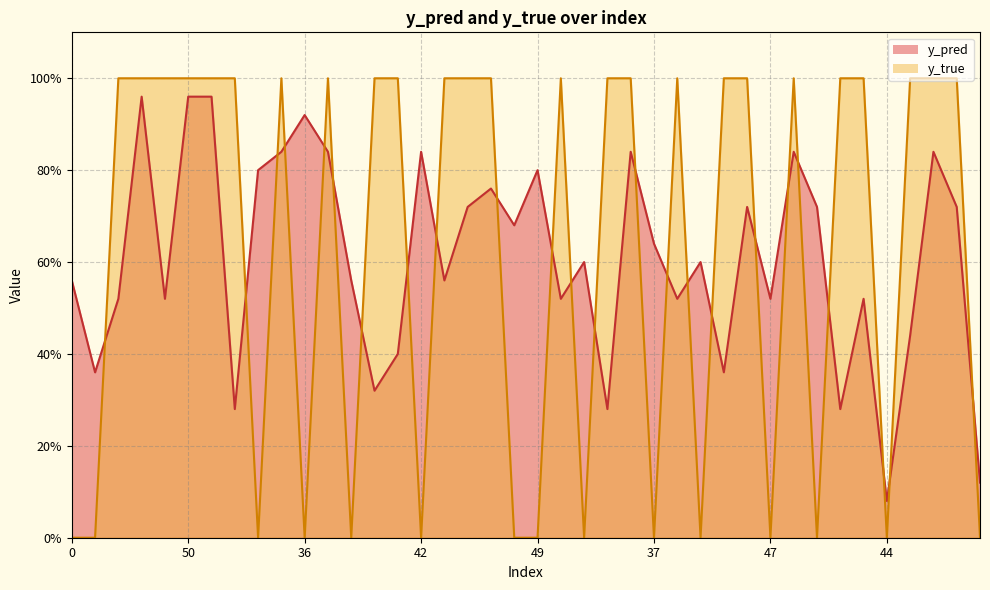

Reading left to right, list all the values displayed in this chart.

y_pred: 0.6	0.4	0.5	1.0	0.5	1.0	1.0	0.3	0.8	0.8	0.9	0.8	0.6	0.3	0.4	0.8	0.6	0.7	0.8	0.7	0.8	0.5	0.6	0.3	0.8	0.6	0.5	0.6	0.4	0.7	0.5	0.8	0.7	0.3	0.5	0.1	0.4	0.8	0.7	0.1
y_true: 0.0	0.0	1.0	1.0	1.0	1.0	1.0	1.0	0.0	1.0	0.0	1.0	0.0	1.0	1.0	0.0	1.0	1.0	1.0	0.0	0.0	1.0	0.0	1.0	1.0	0.0	1.0	0.0	1.0	1.0	0.0	1.0	0.0	1.0	1.0	0.0	1.0	1.0	1.0	0.0